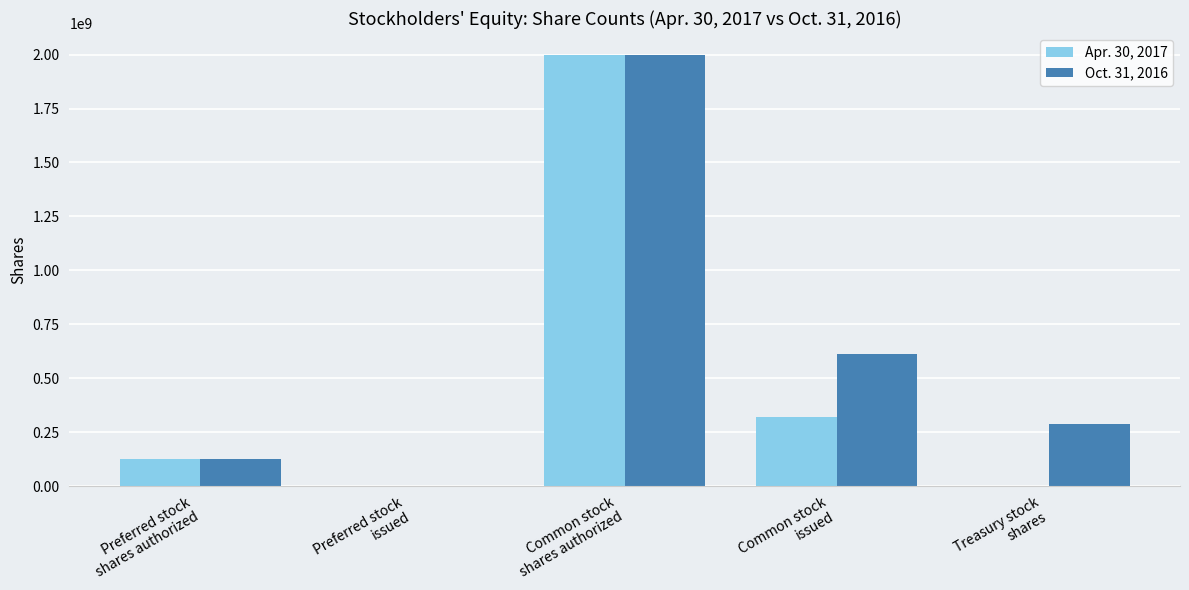

What is the greatest value displayed?

2000000000